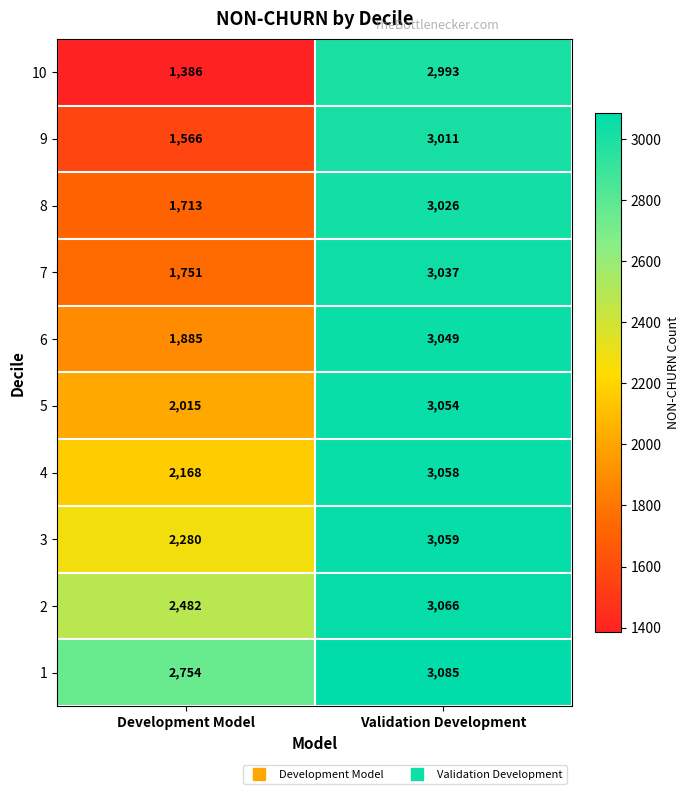

Which series has the largest total across all categories?

1